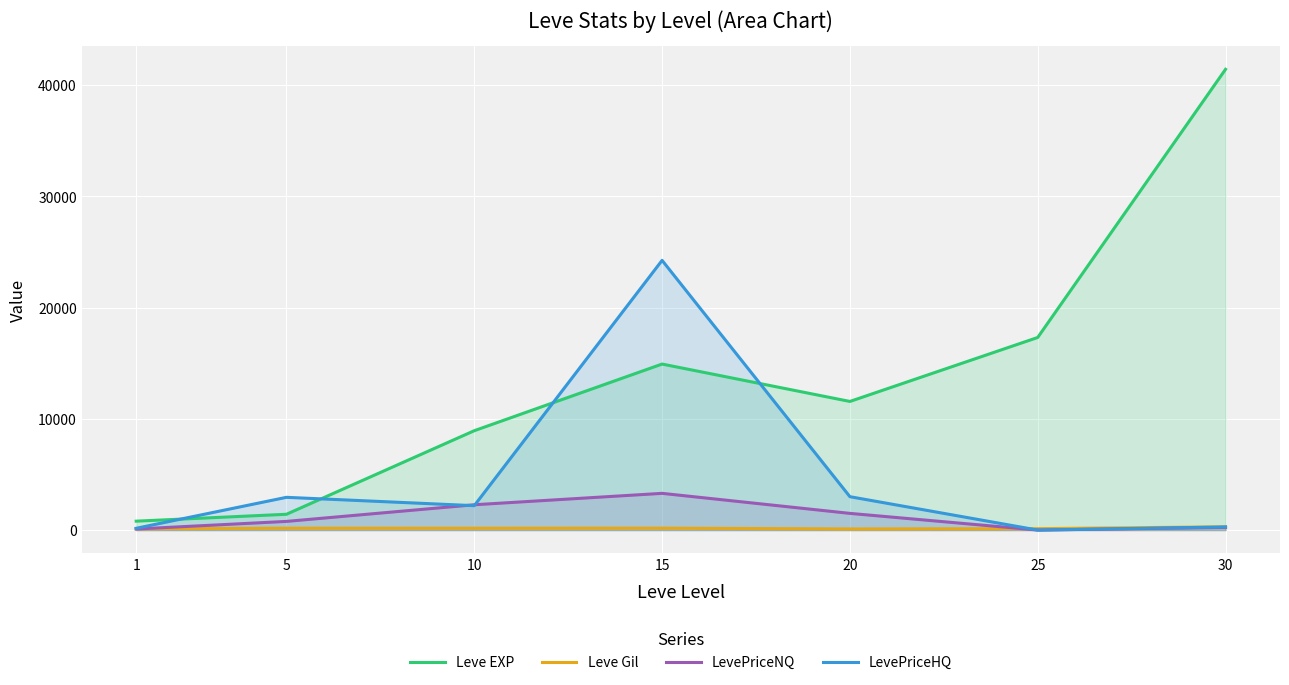

What is the spread (max minus min) of values at 15?

24068.0